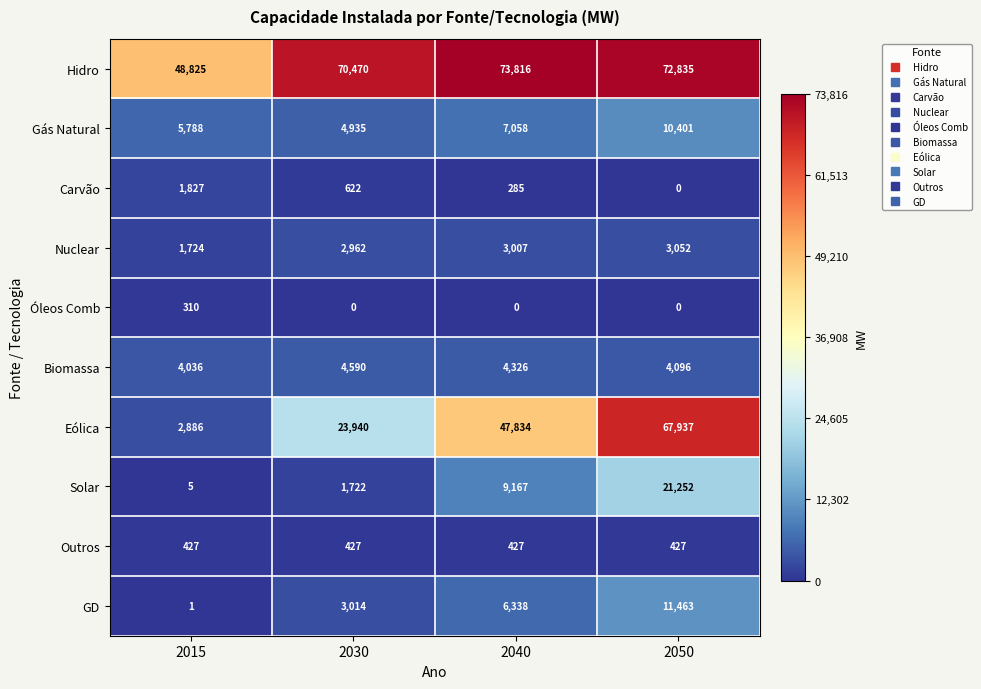

What is the difference between the Solar values at 2050 and 2030?

19530